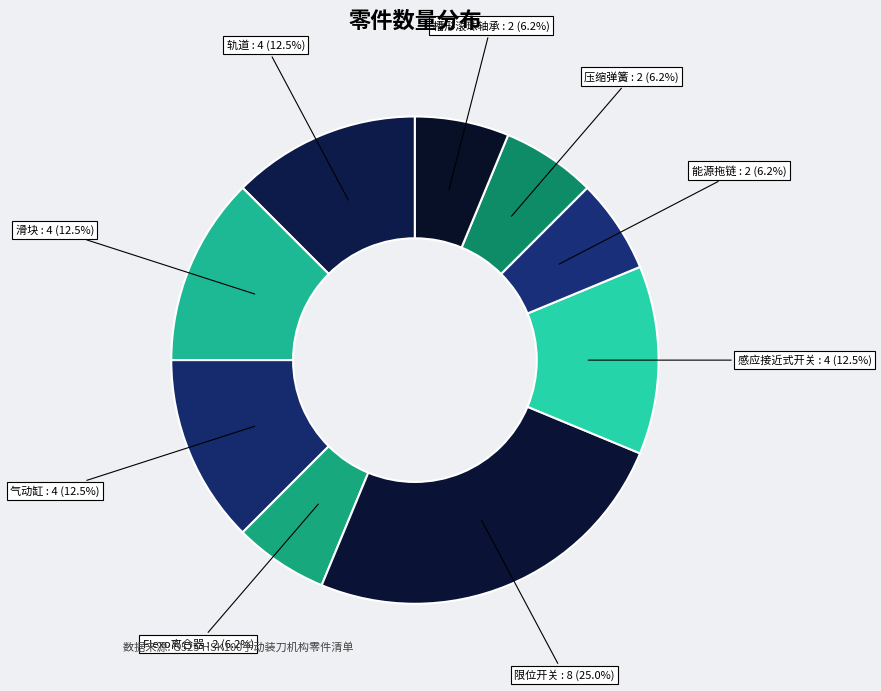

Count the number of slices in the pie.

9